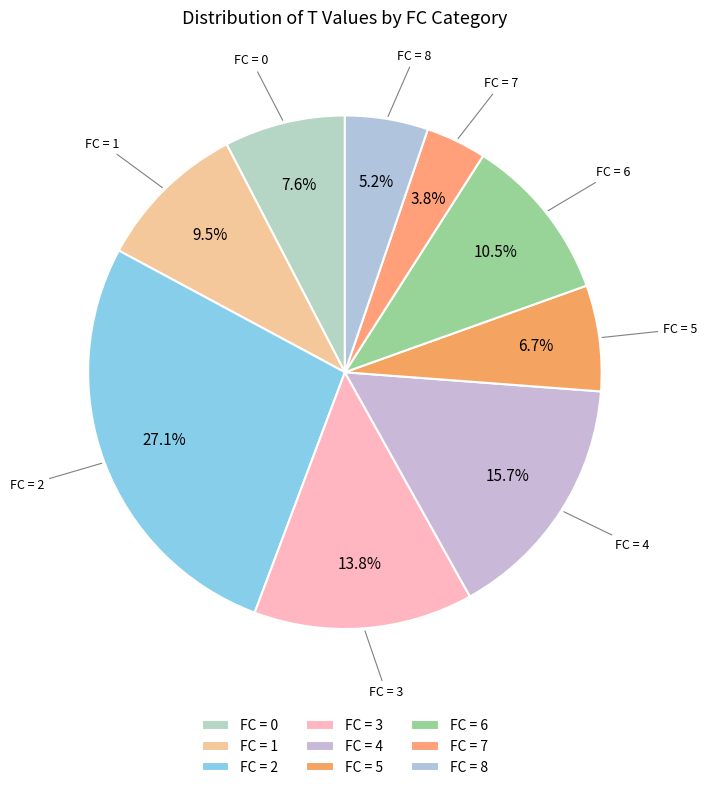

Rank the categories by value from lowest to highest.

FC = 7, FC = 8, FC = 5, FC = 0, FC = 1, FC = 6, FC = 3, FC = 4, FC = 2